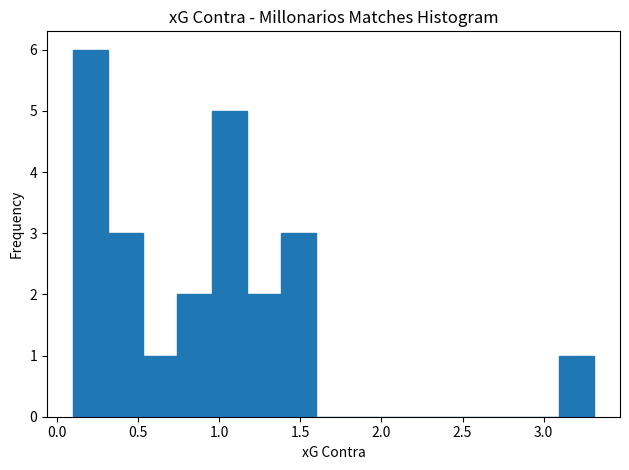

Reading left to right, list every bar in this chart as the range it spans on the x-axis followed by its height. Neither the bar edges nor the heights are printed on the chart, so give them approximately, as read against the axes.

0.10 to 0.30: 6
0.30 to 0.55: 3
0.55 to 0.75: 1
0.75 to 0.95: 2
0.95 to 1.15: 5
1.15 to 1.40: 2
1.40 to 1.60: 3
1.60 to 1.80: 0
1.80 to 2.05: 0
2.05 to 2.25: 0
2.25 to 2.45: 0
2.45 to 2.65: 0
2.65 to 2.90: 0
2.90 to 3.10: 0
3.10 to 3.30: 1